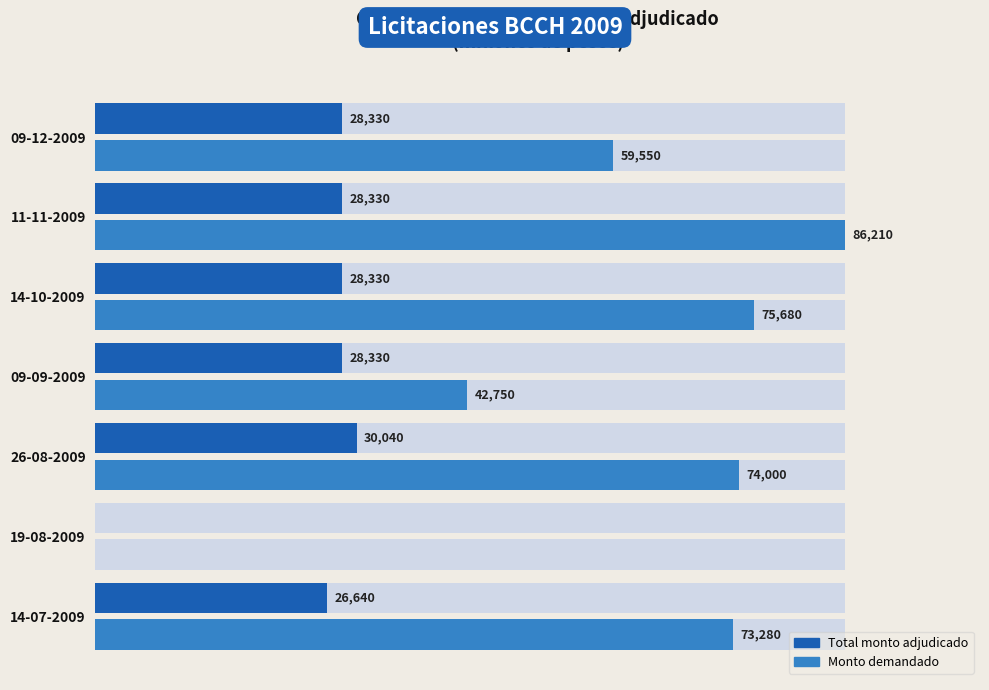

How many positive values does the Total monto adjudicado series have?

6